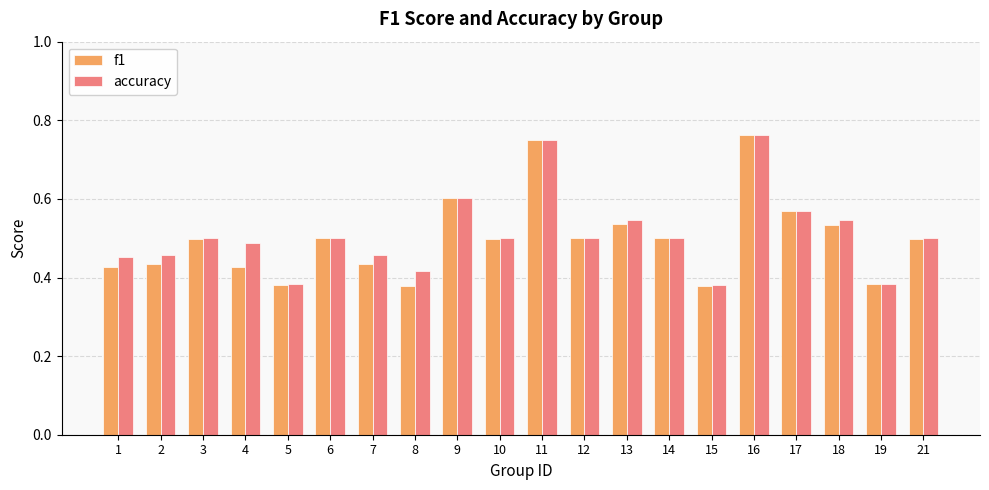

Count the f1 values in the range 0 to 1.

20